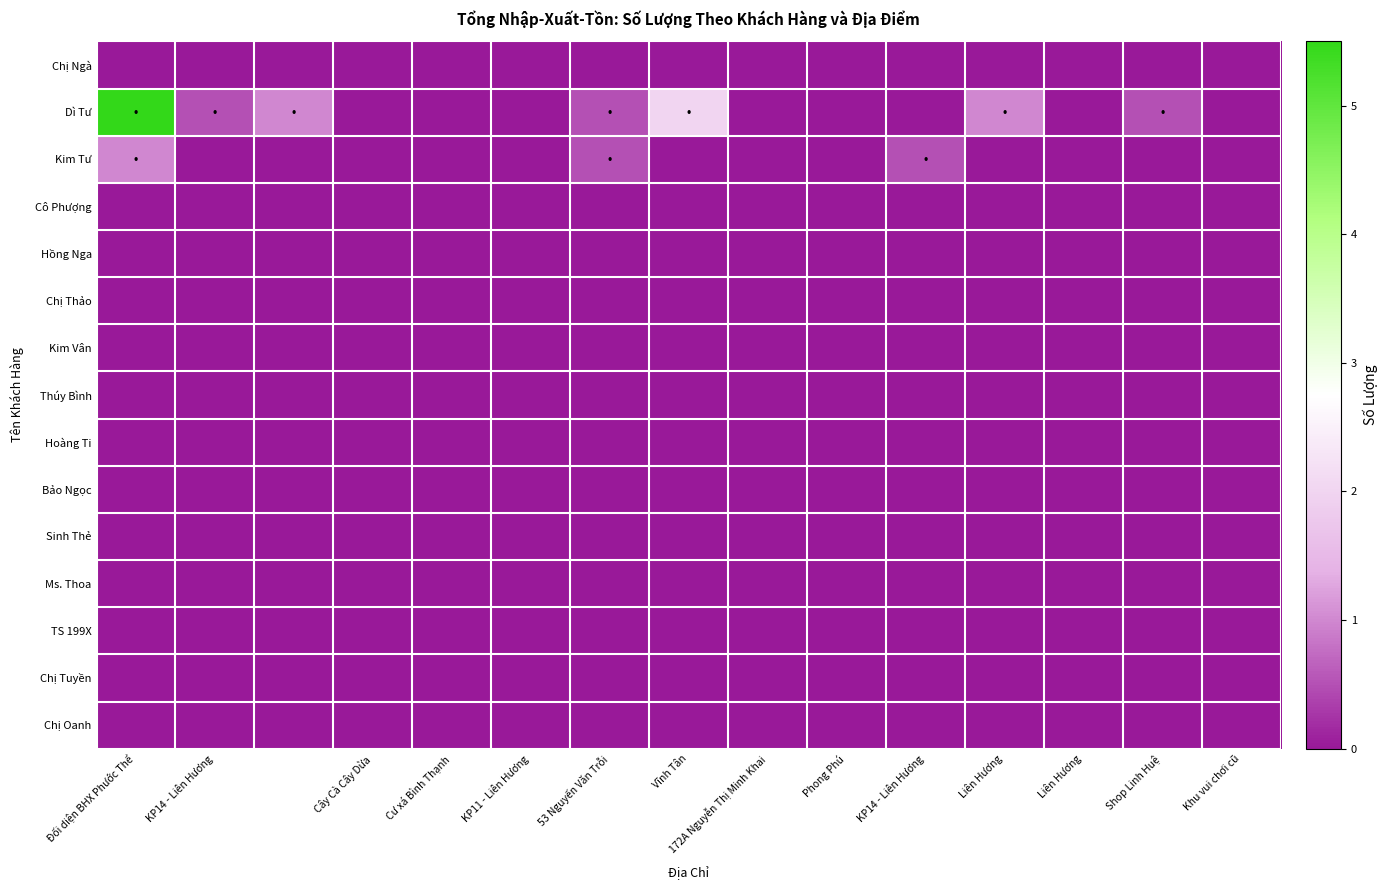

At which category is the sum across all series the highest?

Đối diện BHX Phước Thể